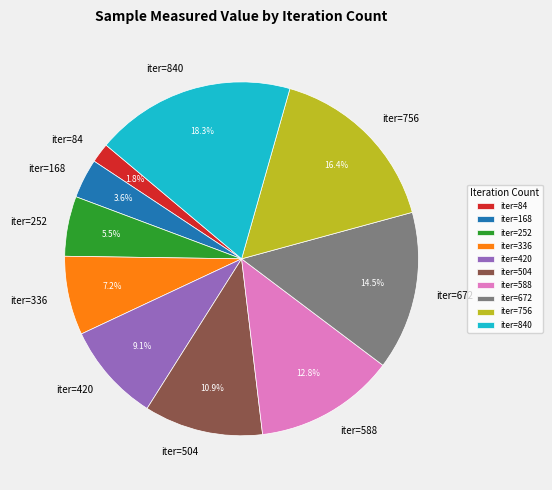

Is there a majority slice in this chart?

No